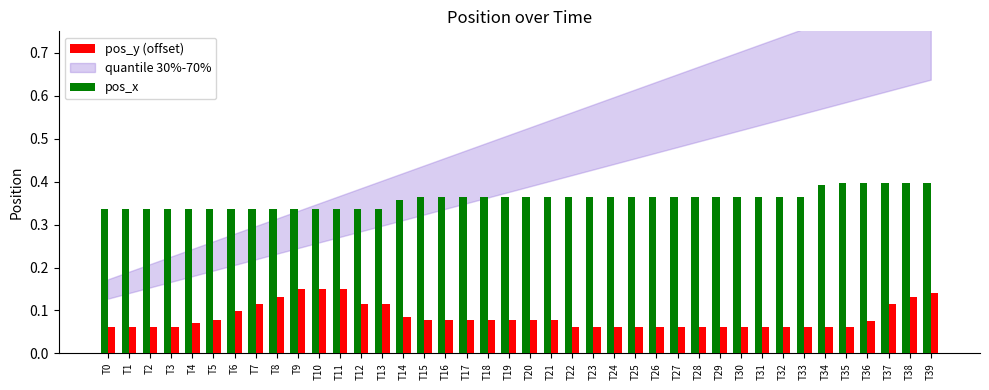

True or false: pos_y (offset) has a value of 0.1 at T6.

True